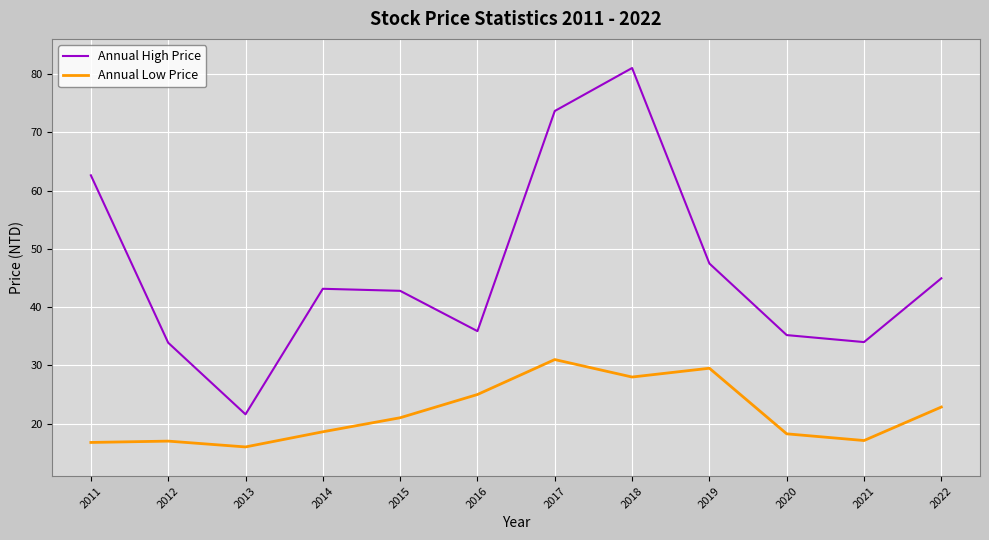

List the series in order of their peak value, highest first.

Annual High Price, Annual Low Price